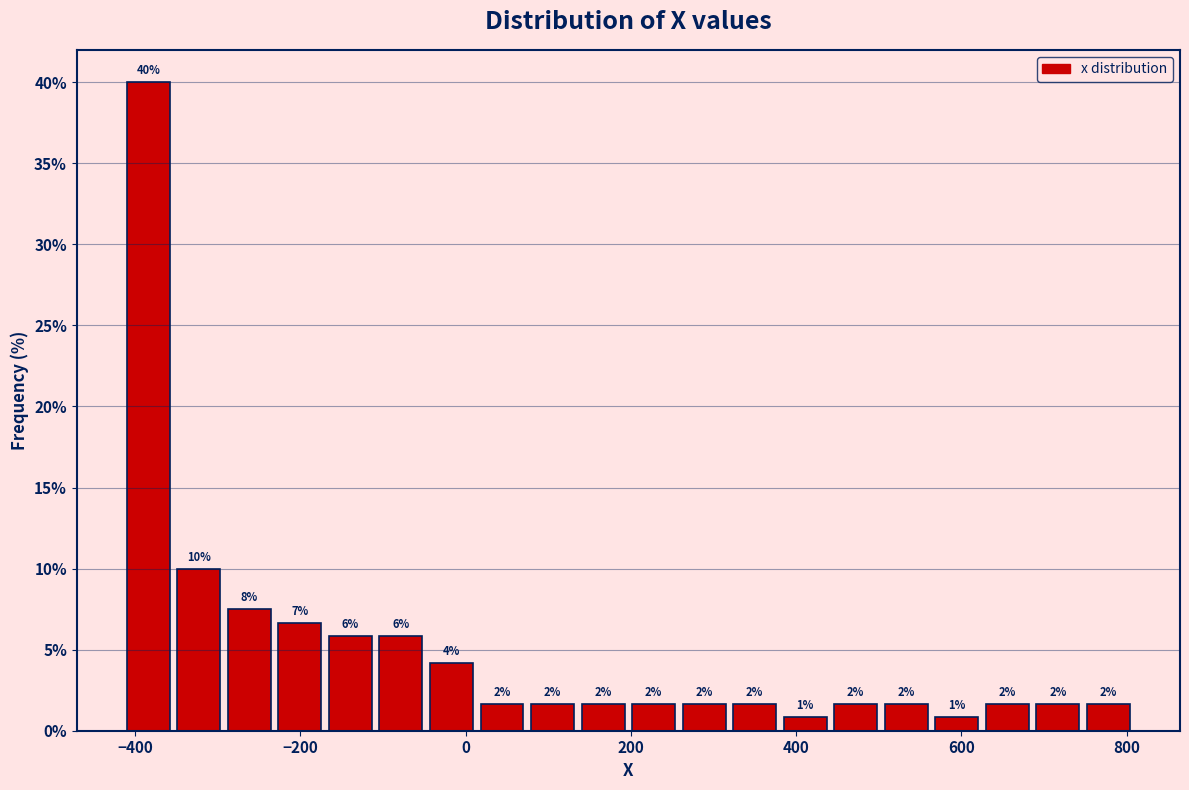

Around what value on the x-axis is the tallest bar? Give the approximate position of its centre, as read against the axis.

-380